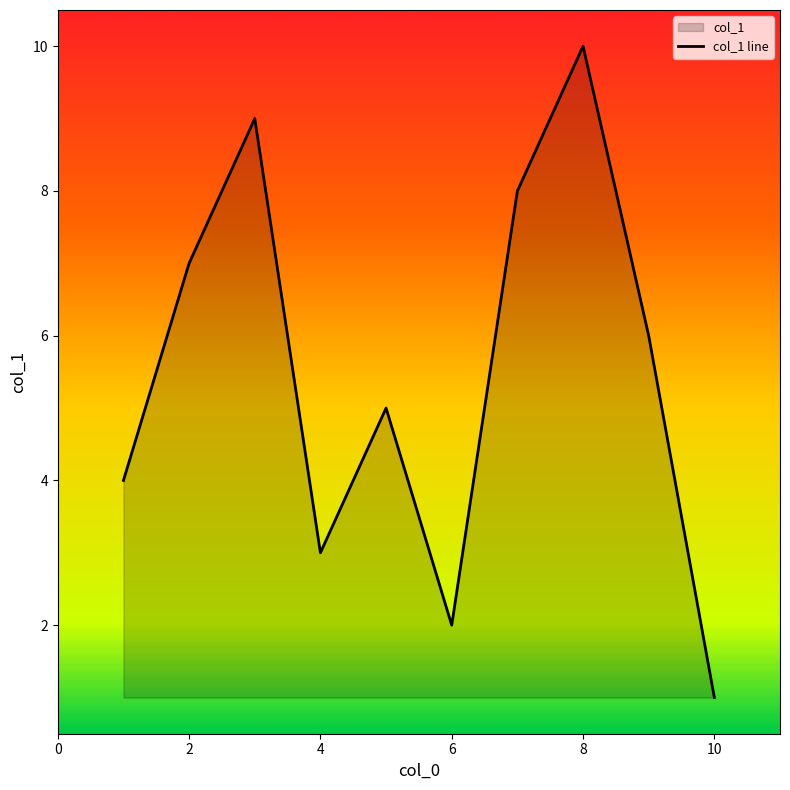

Which category has the highest value across all series?

8